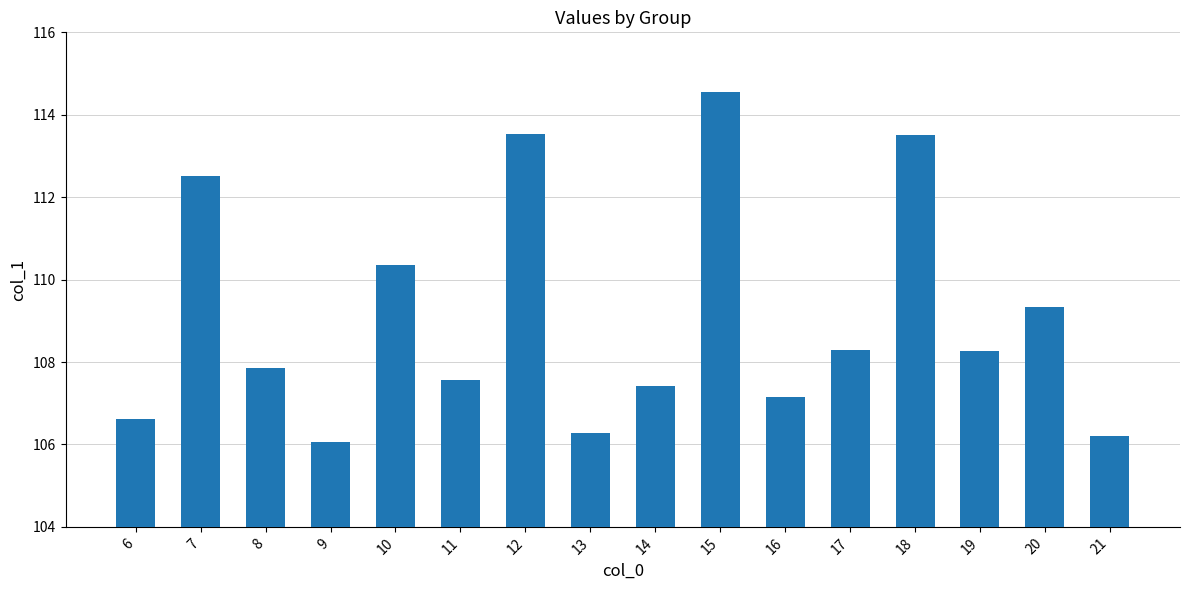

What is the change in value from 7 to 12?

+1.0